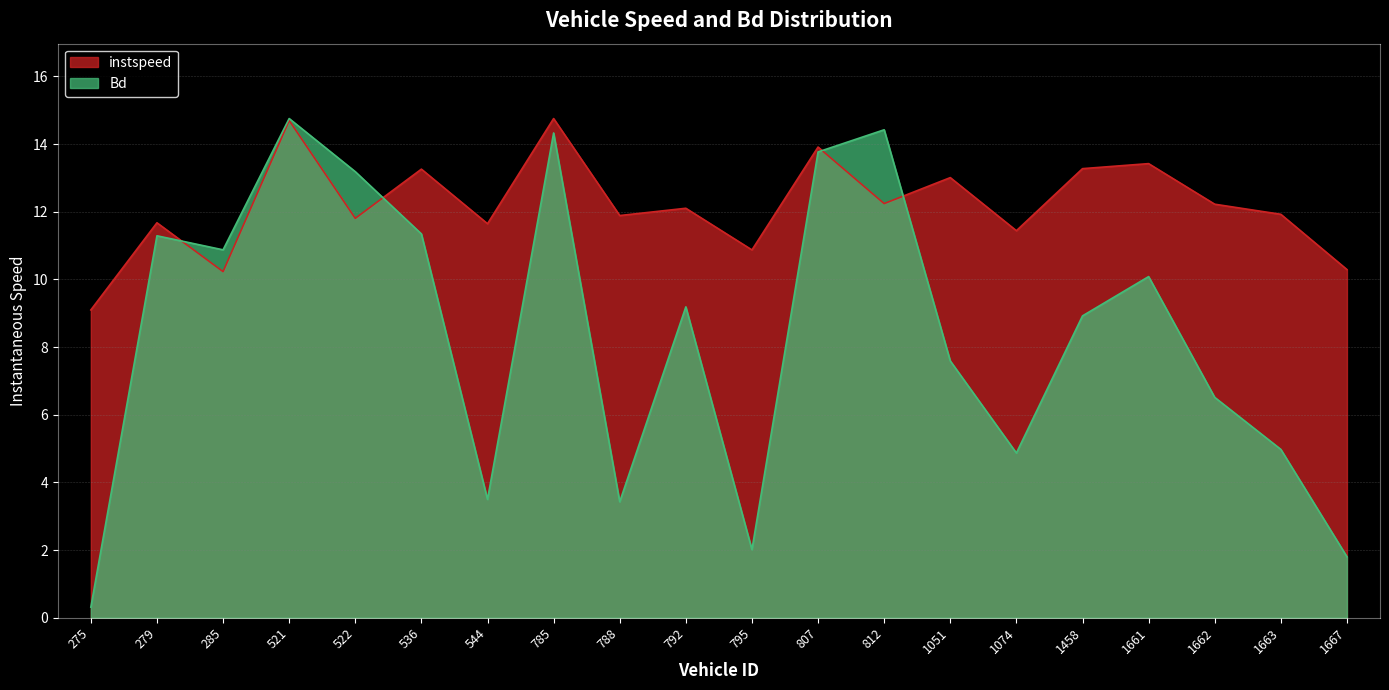

How many lines are shown in the chart?

2